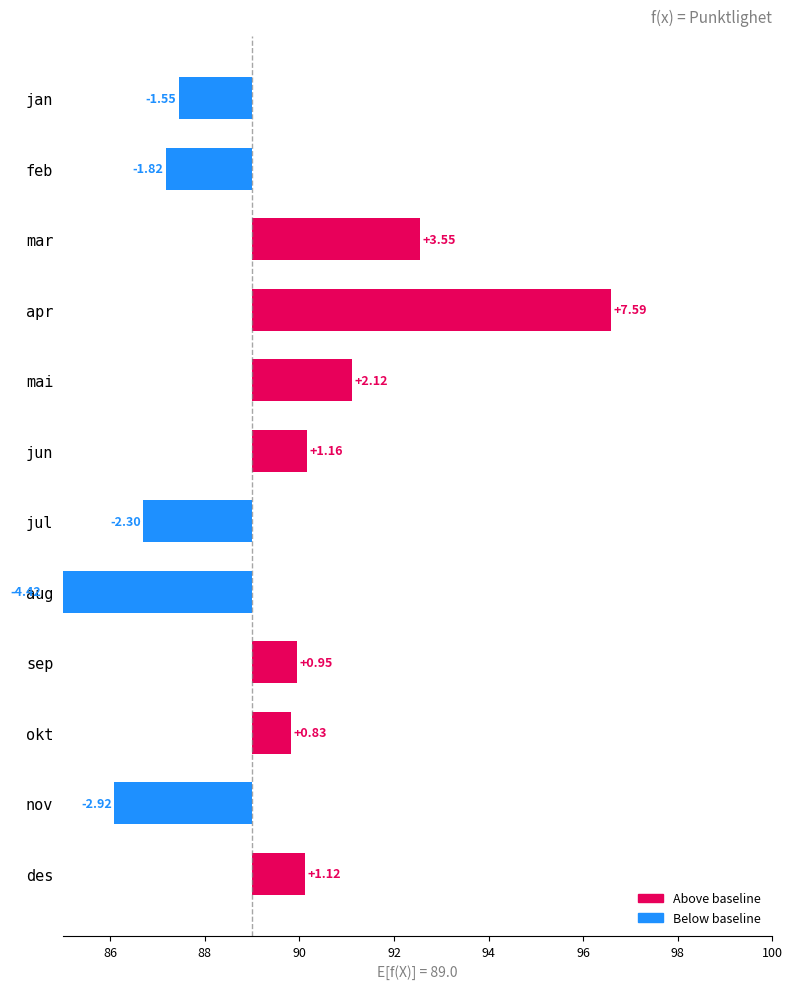

What is the value of the 6th bar from the left?

1.2